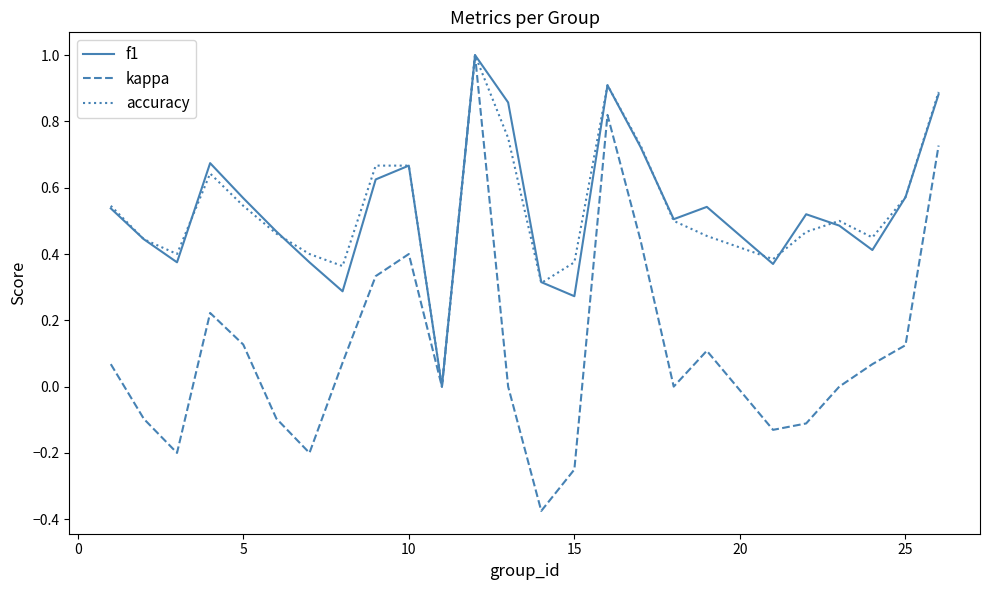

Which series has the widest spread of values?

kappa